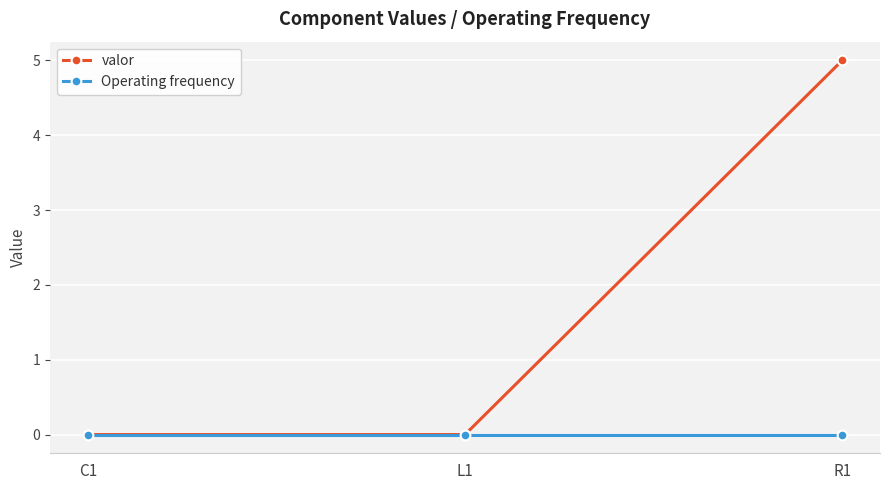

Rank the series by their average value, from lowest to highest.

Operating frequency, valor